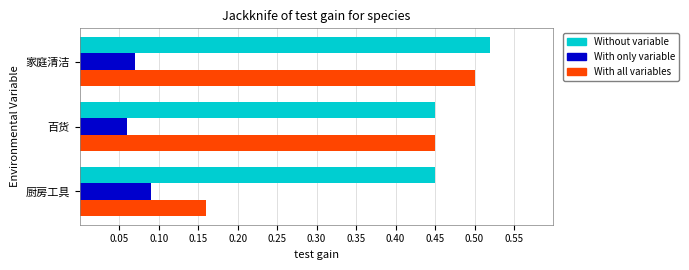

At which label is With all variables closest to 0?

厨房工具